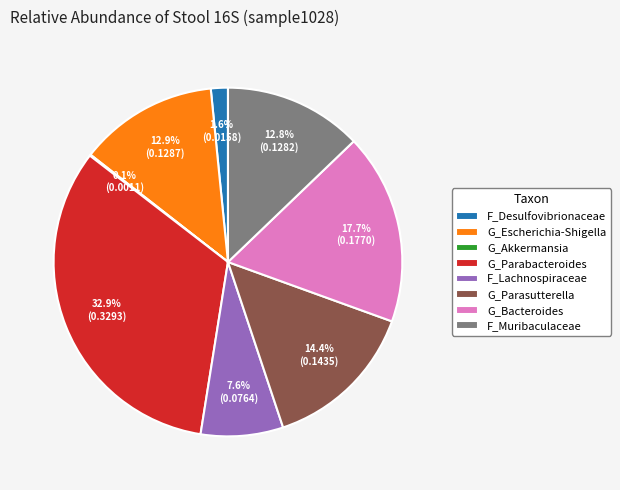

Which has a higher value, G_Parasutterella or G_Parabacteroides?

G_Parabacteroides